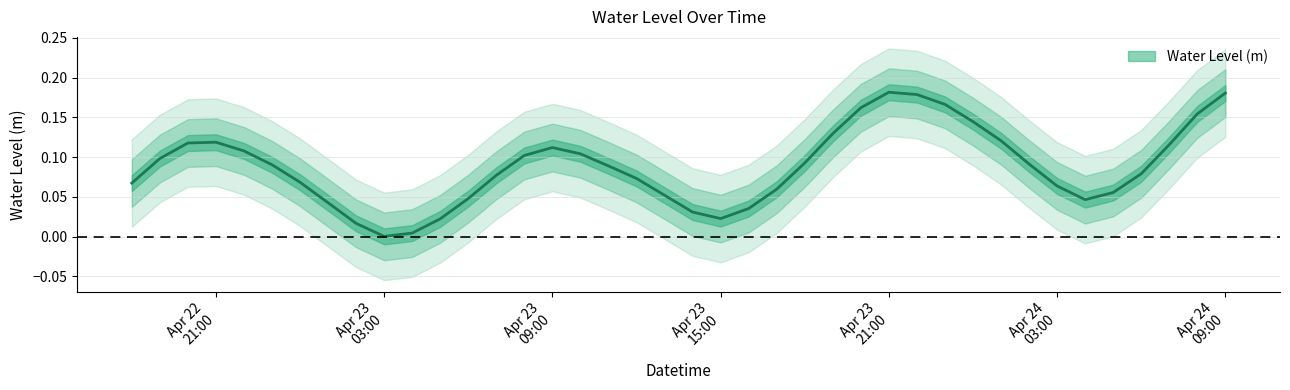

Count the number of data series in this chart.

1